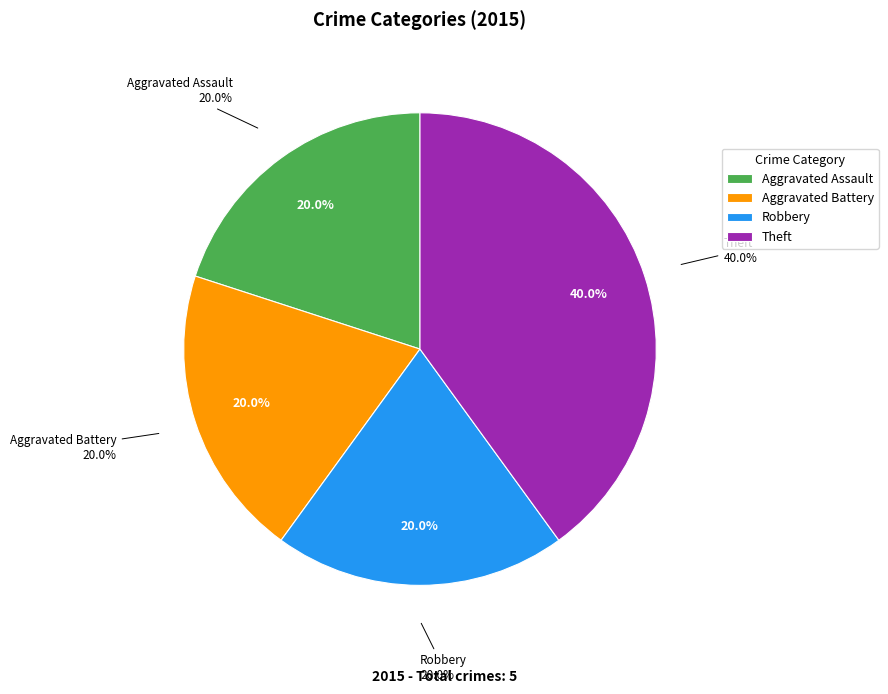

Does Aggravated Assault account for over 50% of the chart?

No